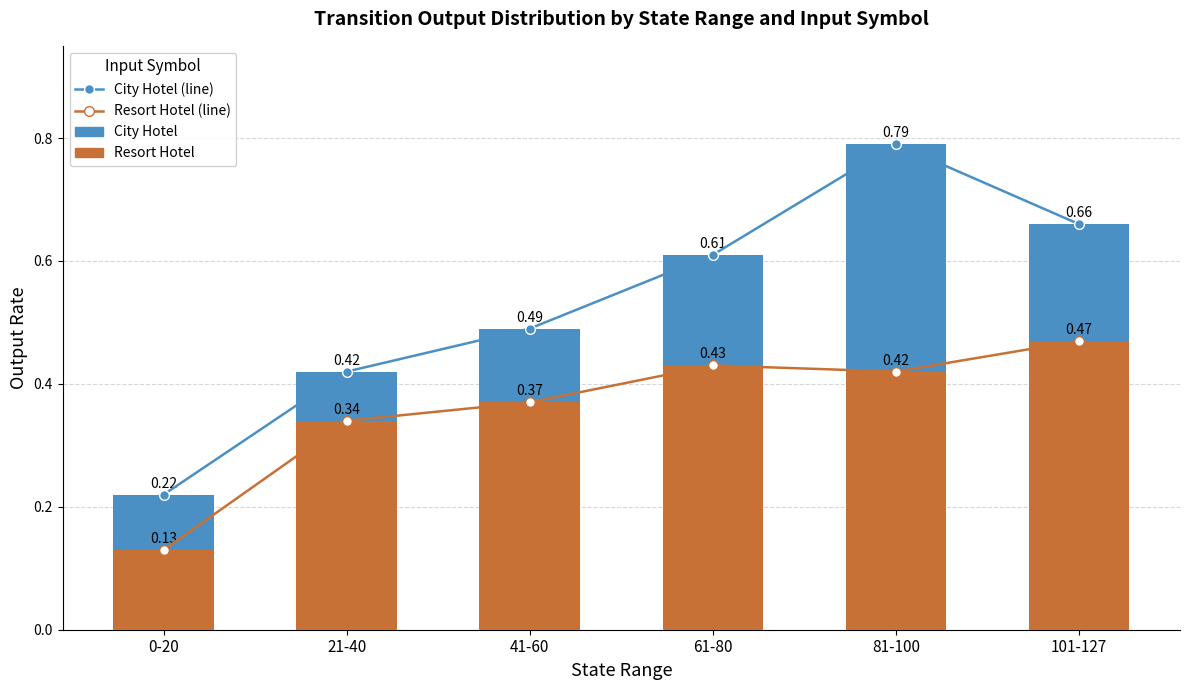

What is the spread (max minus min) of values at 0-20?

0.1